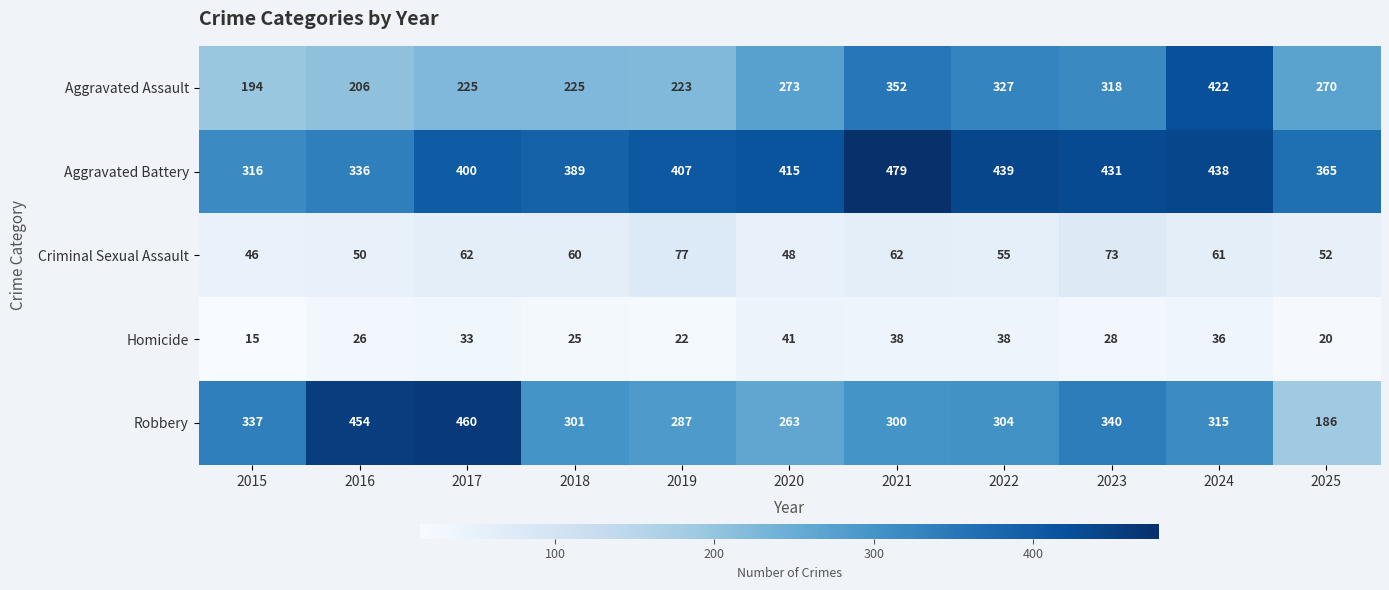

Is it true that Criminal Sexual Assault equals 36 at 2018?

False